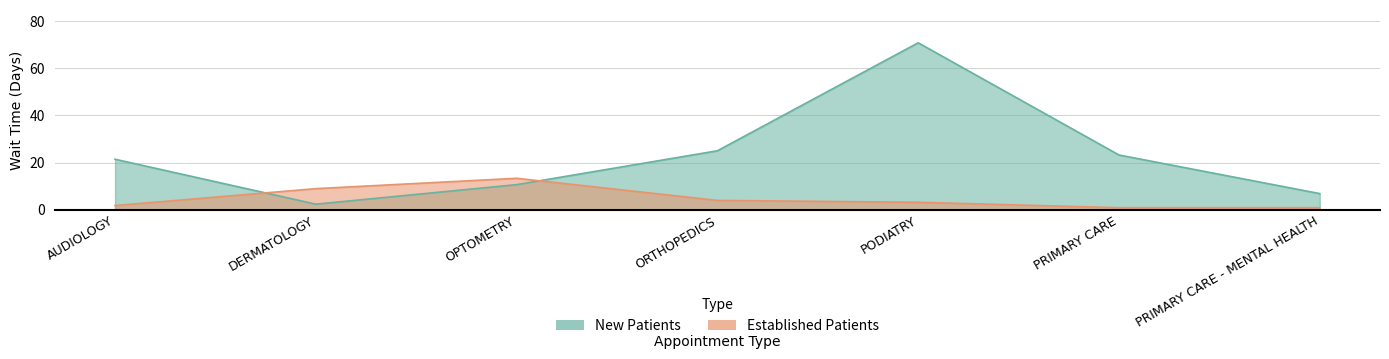

Between AUDIOLOGY and DERMATOLOGY, which series saw the biggest shift?

NewPatients